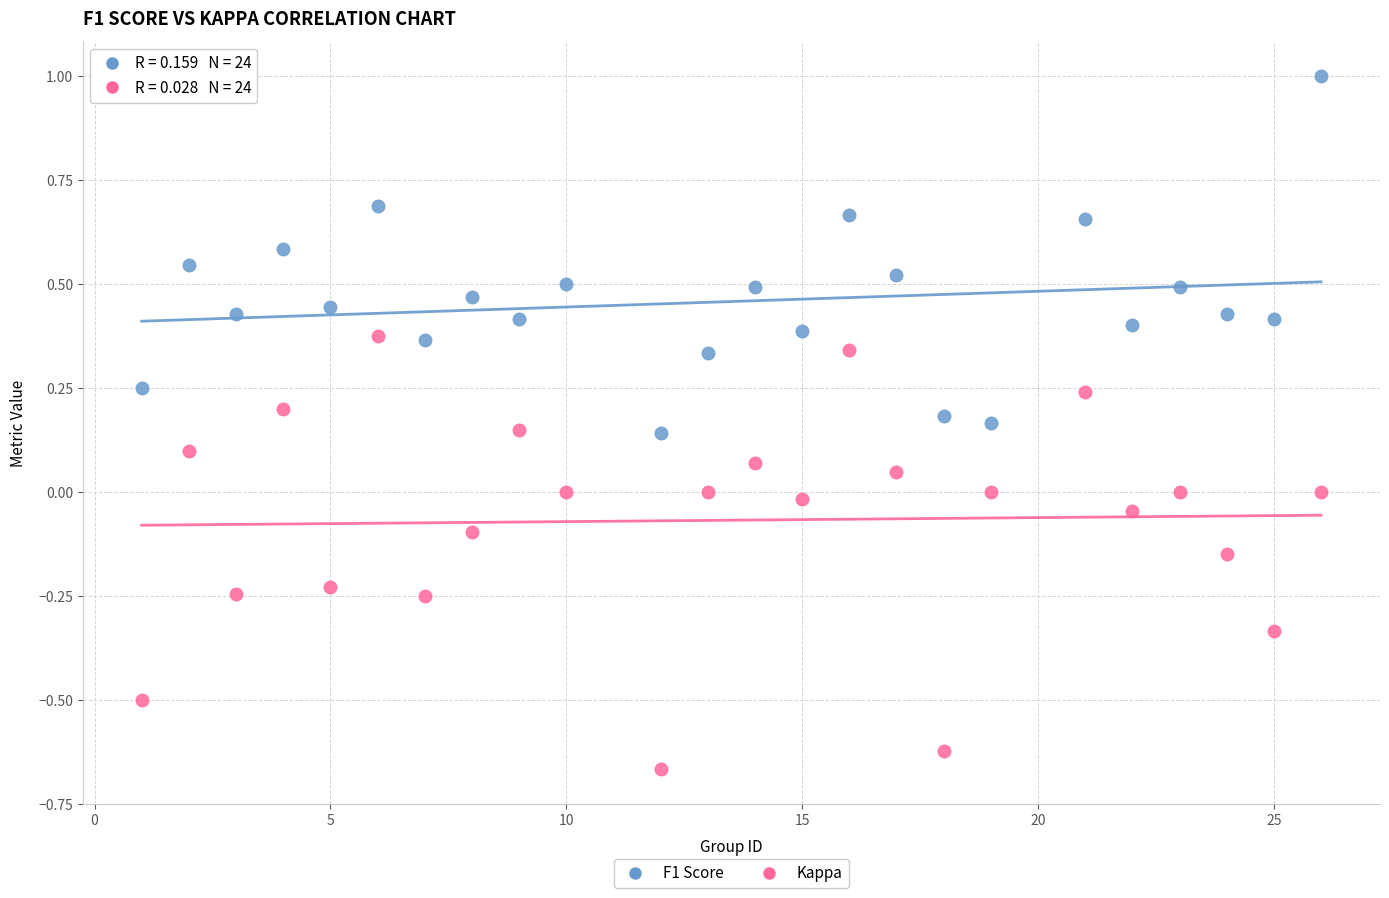

Which series has the largest Y range (max minus min)?

Kappa